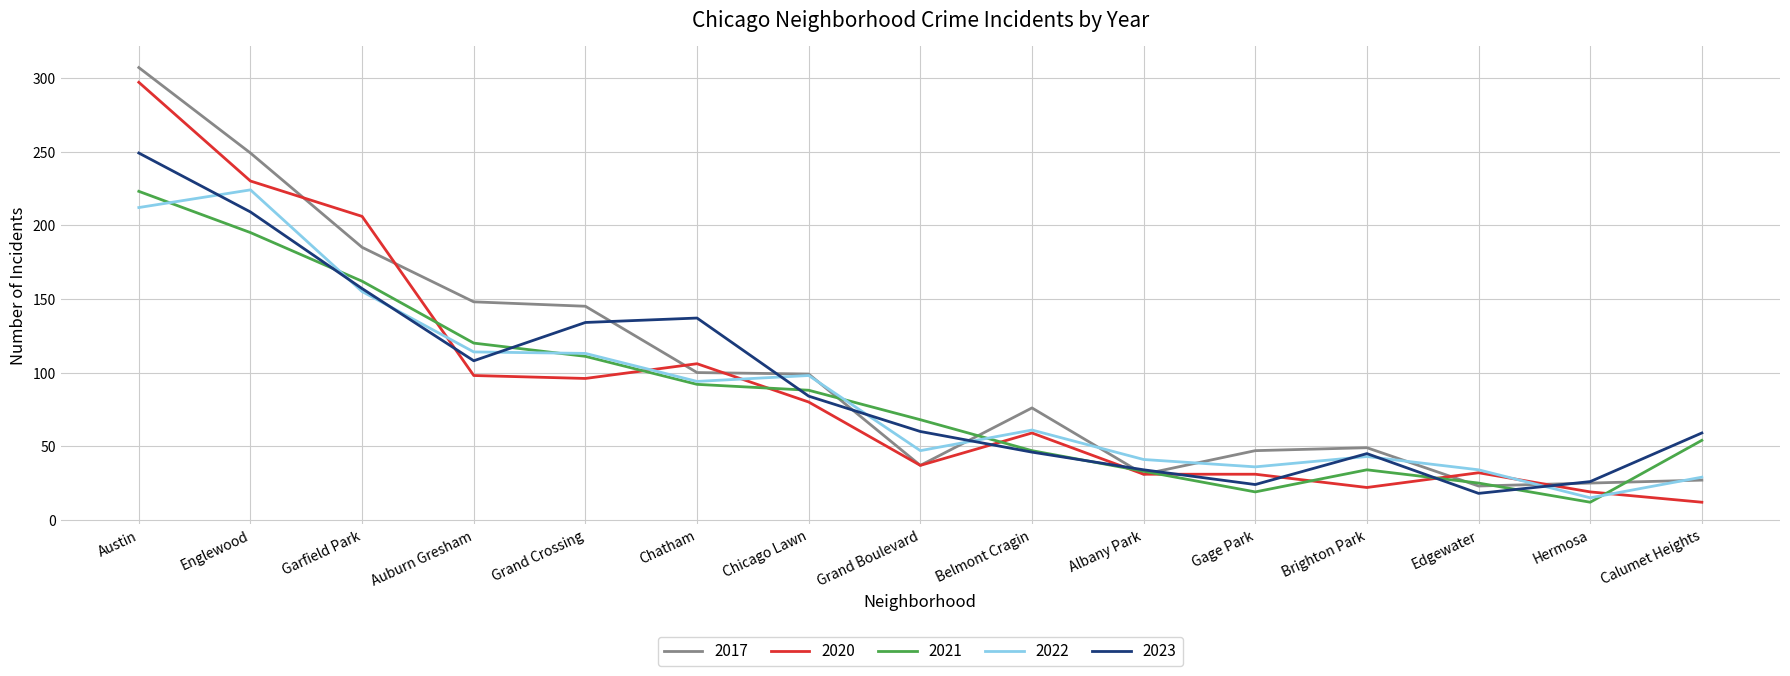

What is the minimum value shown in the chart?

12